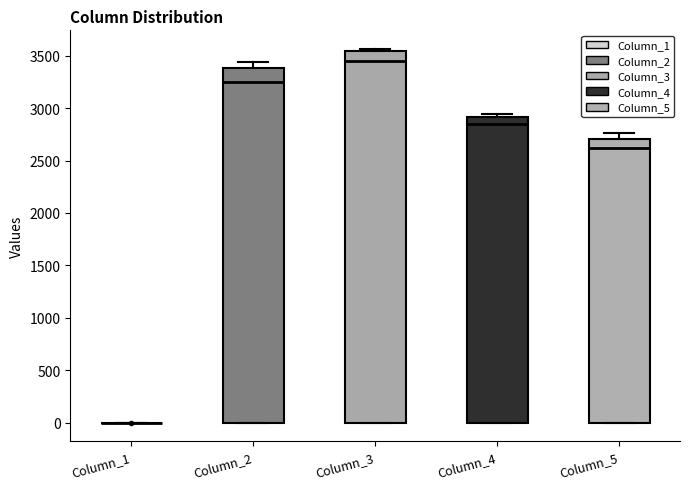

Reading left to right, read every box against the y-axis: the position of its median line, the range the box covers, and the ends of its whiskers. The values are not printed on the chart, so give them approximately, as read against the axis.

Column_1: box collapsed to a line at 0, whiskers 0 to 0
Column_2: median 3250, box 0 to 3400, whiskers 0 to 3450
Column_3: median 3450, box 0 to 3550, whiskers 0 to 3550 (just above the box's upper edge)
Column_4: median 2850, box 0 to 2900, whiskers 0 to 2950
Column_5: median 2600, box 0 to 2700, whiskers 0 to 2750